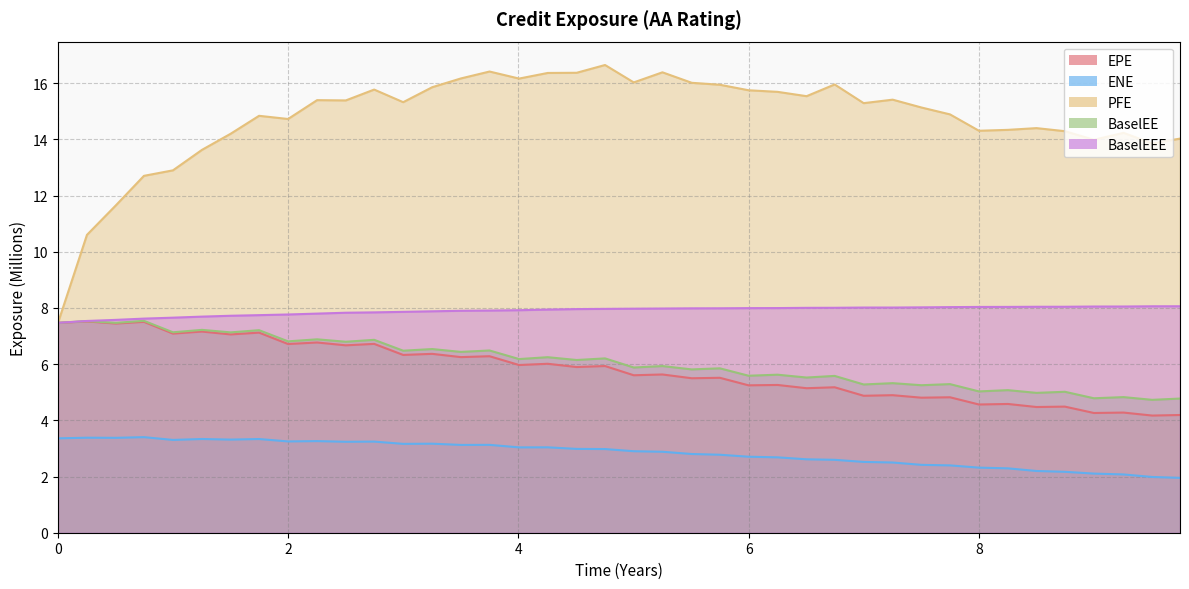

Which series has the largest total across all categories?

PFE